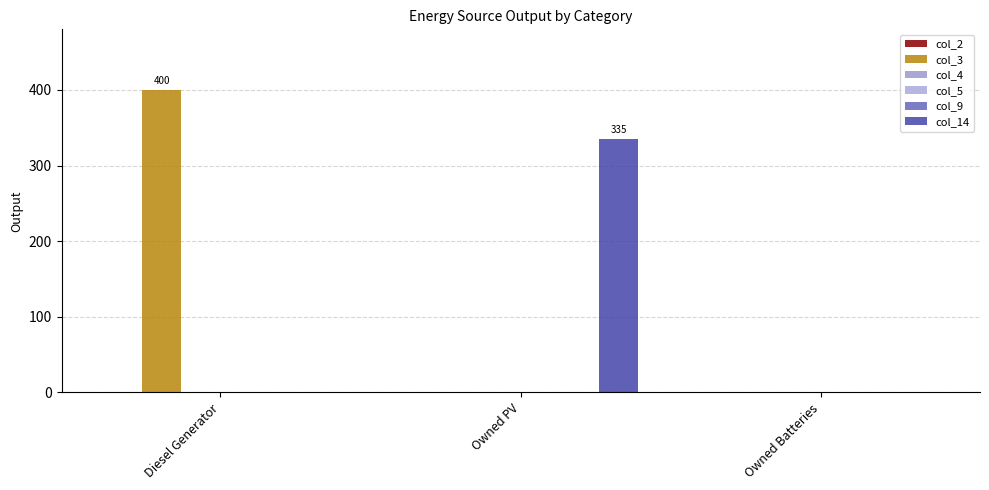

What are all the series names shown in the legend?

col_2, col_3, col_4, col_5, col_9, col_14